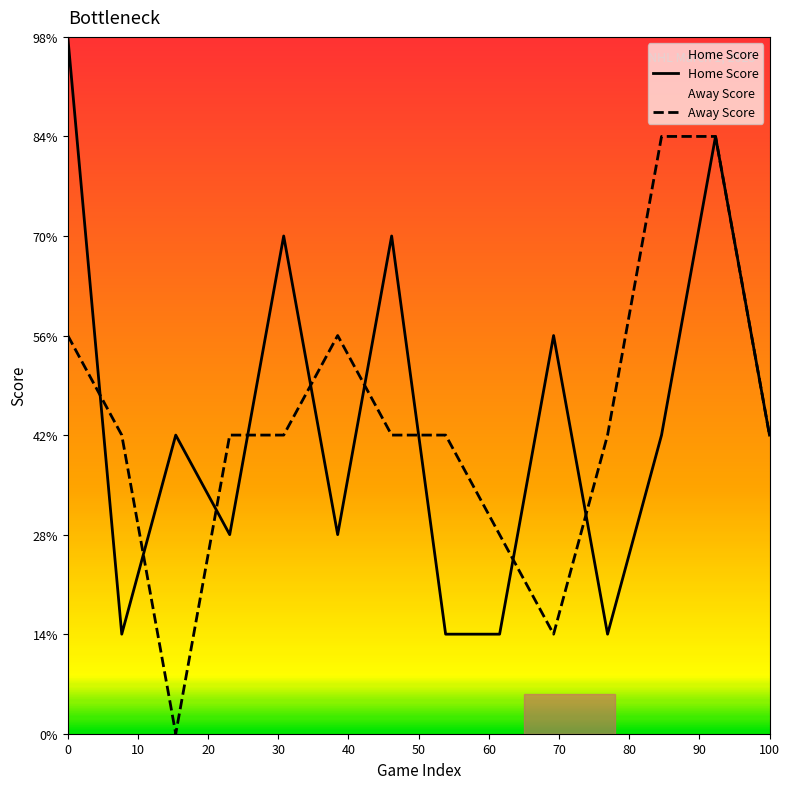

How many values in the Away Score series exceed 3?

4